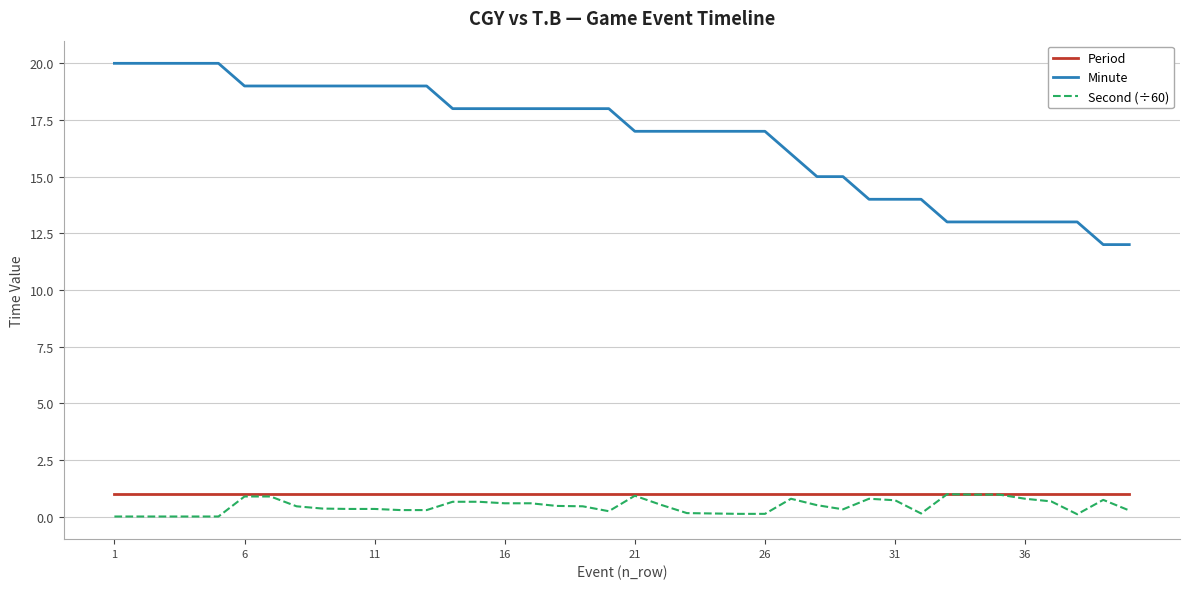

True or false: Period and Minute intersect in this chart.

False